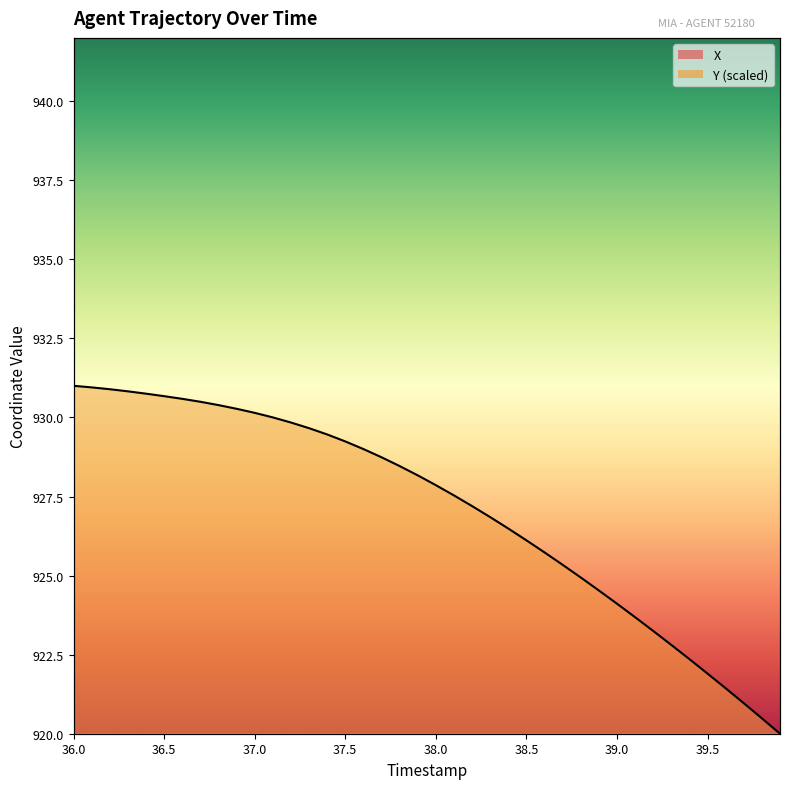

Reading right to left, transcribe all the data shown in this chart.

X: 39.9=599.2	39.8=599.2	39.7=599.2	39.6=599.2	39.5=599.2	39.4=599.2	39.3=599.3	39.2=599.4	39.1=599.4	39.0=599.5	38.9=599.6	38.8=599.7	38.7=599.9	38.6=600.0	38.5=600.2	38.4=600.4	38.3=600.6	38.2=600.8	38.1=601.1	38.0=601.3	37.9=601.6	37.8=602.0	37.7=602.3	37.6=602.7	37.5=603.1	37.4=603.5	37.3=604.0	37.2=604.4	37.1=604.9	37.0=605.4	36.9=606.0	36.8=606.5	36.7=607.1	36.6=607.7	36.5=608.3	36.4=609.0	36.3=609.7	36.2=610.3	36.1=611.0	36.0=611.8
Y: 39.9=920.0	39.8=920.5	39.7=921.0	39.6=921.4	39.5=921.9	39.4=922.4	39.3=922.8	39.2=923.2	39.1=923.7	39.0=924.1	38.9=924.5	38.8=924.9	38.7=925.3	38.6=925.7	38.5=926.1	38.4=926.5	38.3=926.8	38.2=927.2	38.1=927.5	38.0=927.9	37.9=928.2	37.8=928.5	37.7=928.7	37.6=929.0	37.5=929.2	37.4=929.5	37.3=929.7	37.2=929.8	37.1=930.0	37.0=930.1	36.9=930.3	36.8=930.4	36.7=930.5	36.6=930.6	36.5=930.7	36.4=930.8	36.3=930.8	36.2=930.9	36.1=930.9	36.0=931.0